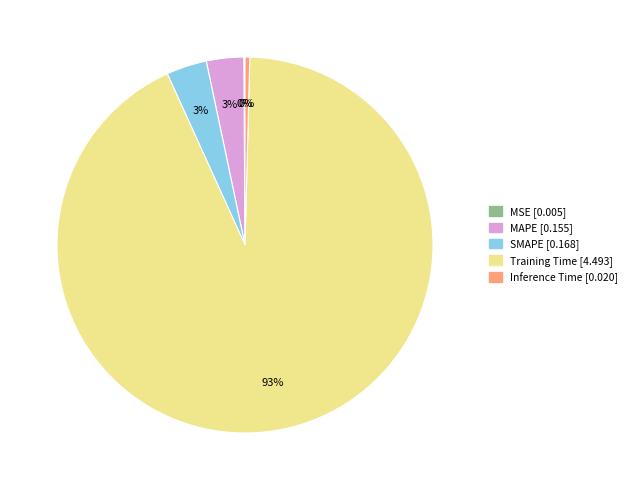

Which slice is the largest?

Training Time